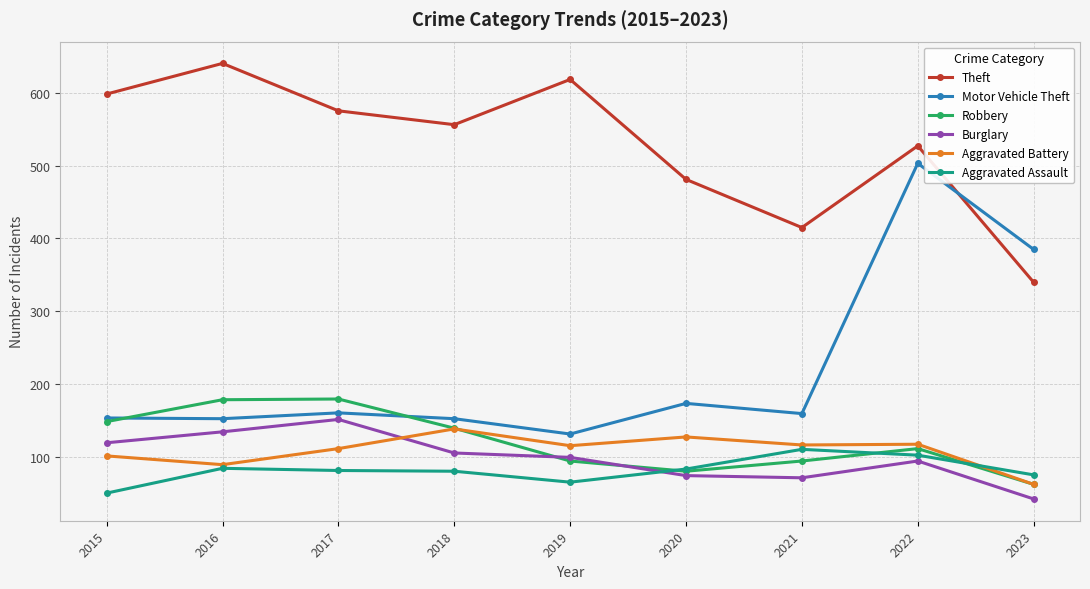

The value of Theft at 2016 is 1117. True or false?

False